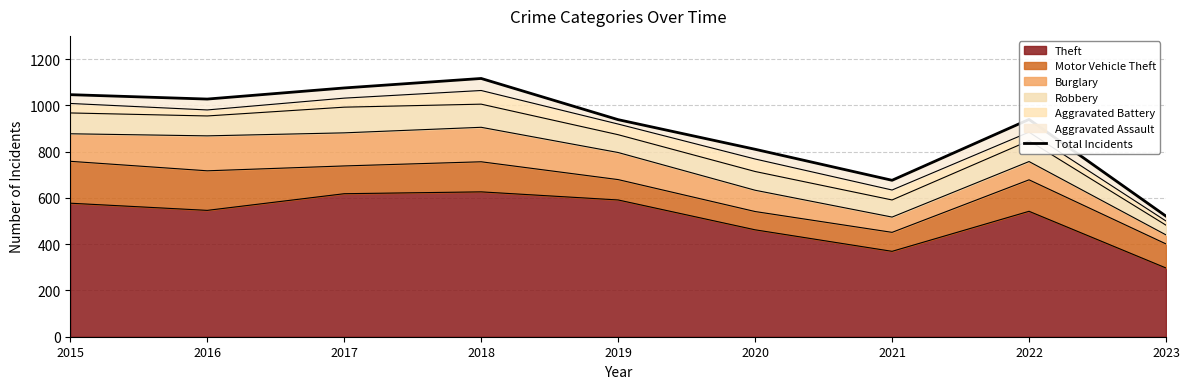

Approximately how many times larger is the value at 2016 compared to 2019?

1.1